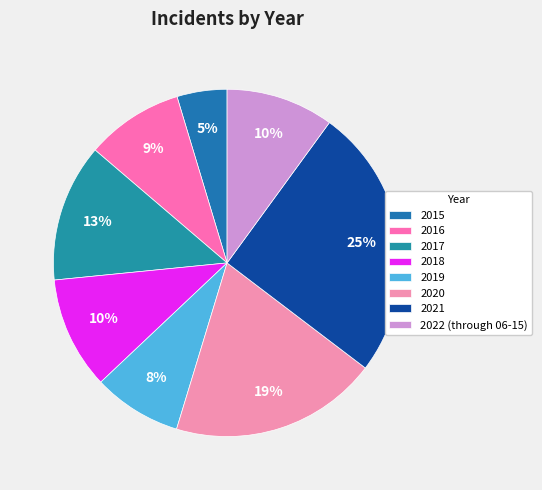

Is there a majority slice in this chart?

No